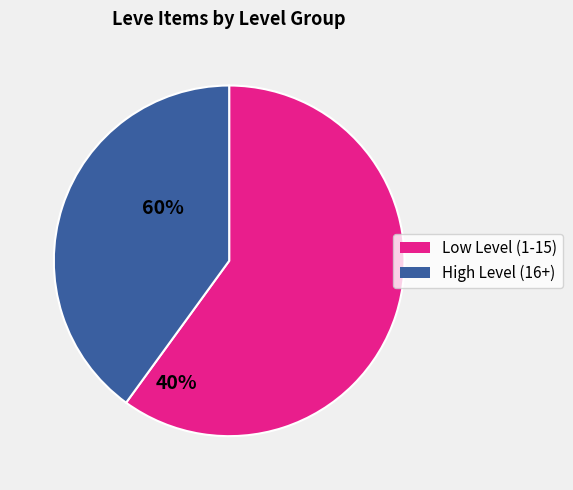

How many segments does this pie chart have?

2